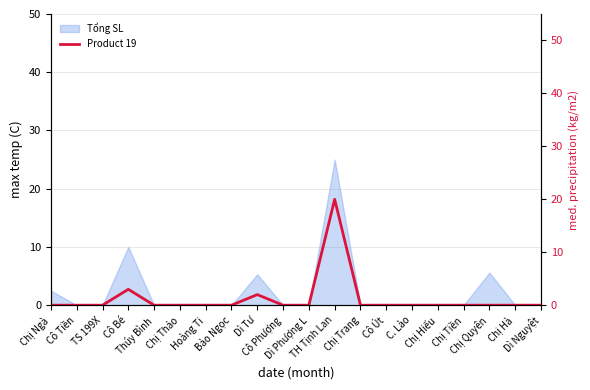

Is it true that the value at Chị Trang is 7?

False